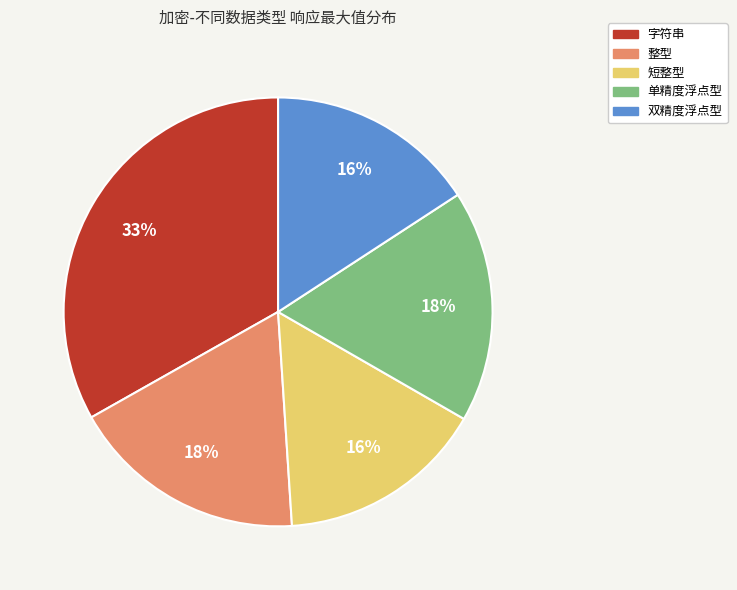

What is the ratio of the value at 短整型 to the value at 字符串?

0.5